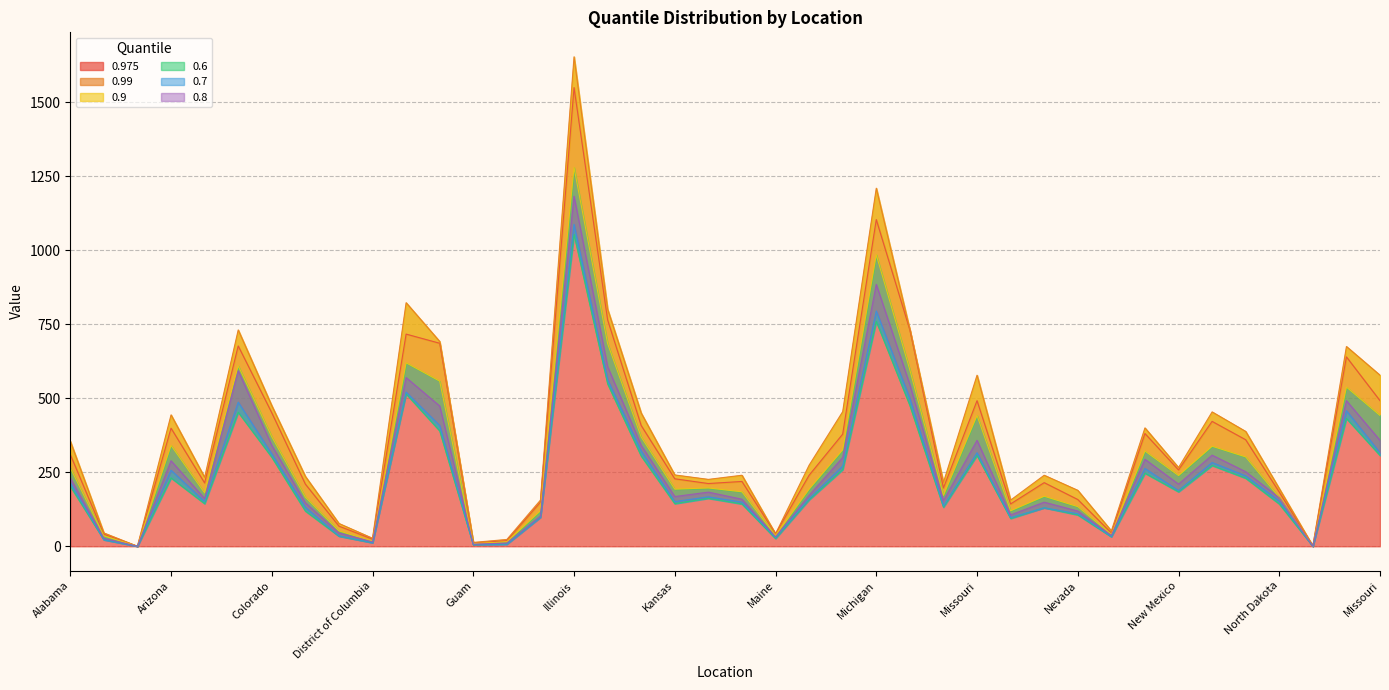

The 0.975 series shows 428 at Maryland. True or false?

False